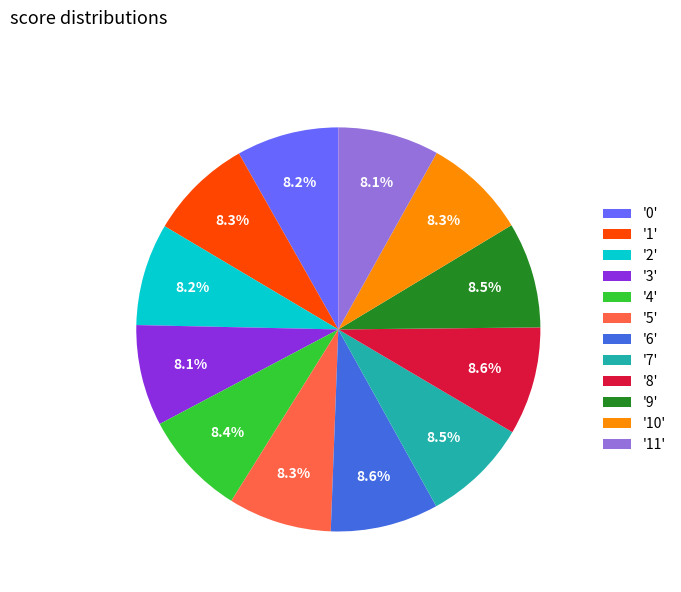

Is there any slice that represents more than half of the pie?

No